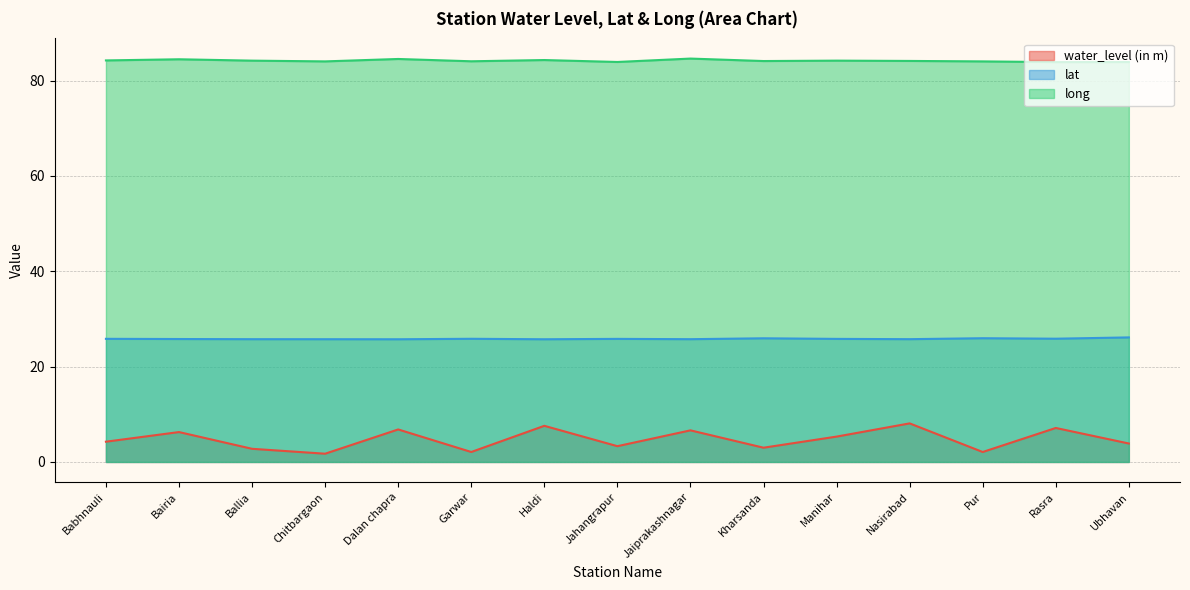

Is it true that long equals 23.7 at Manihar?

False